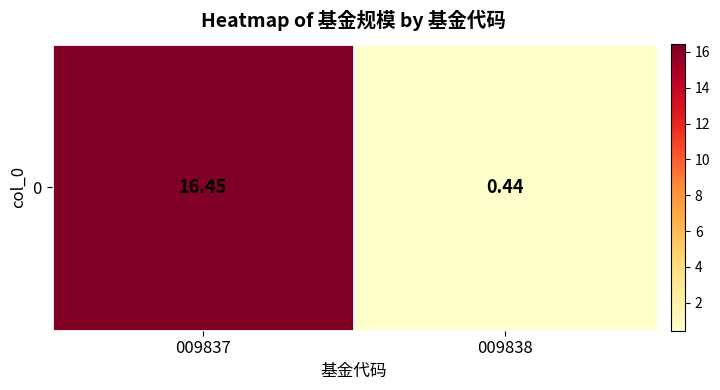

Reading left to right, transcribe all the data shown in this chart.

009837=16.4	009838=0.4